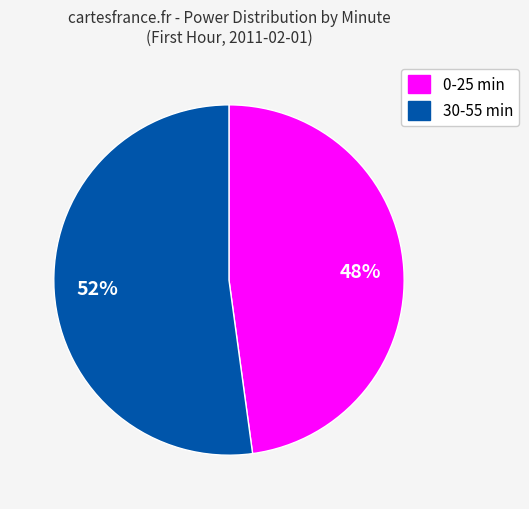

Does any single category account for the majority?

Yes